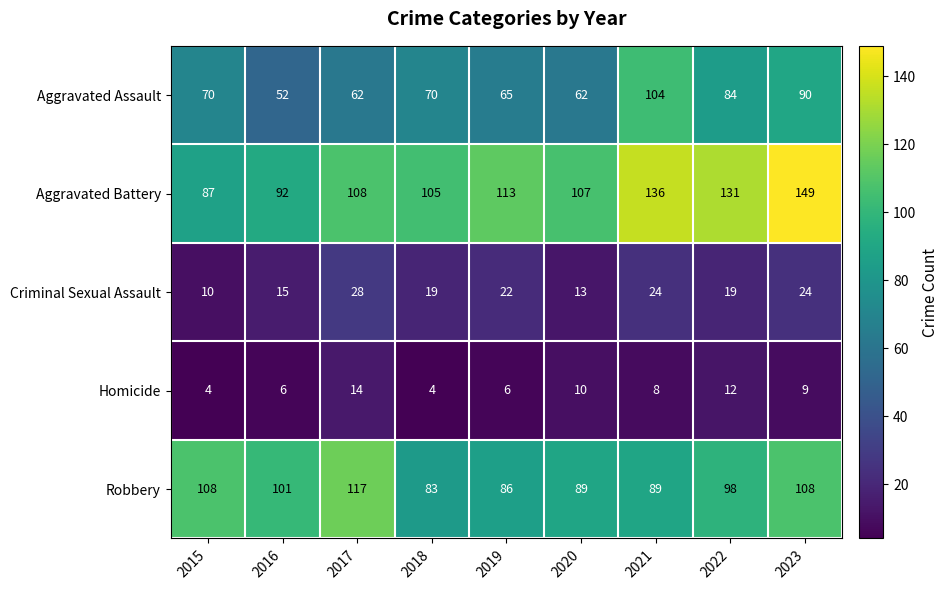

At which category is the sum across all series the highest?

2023